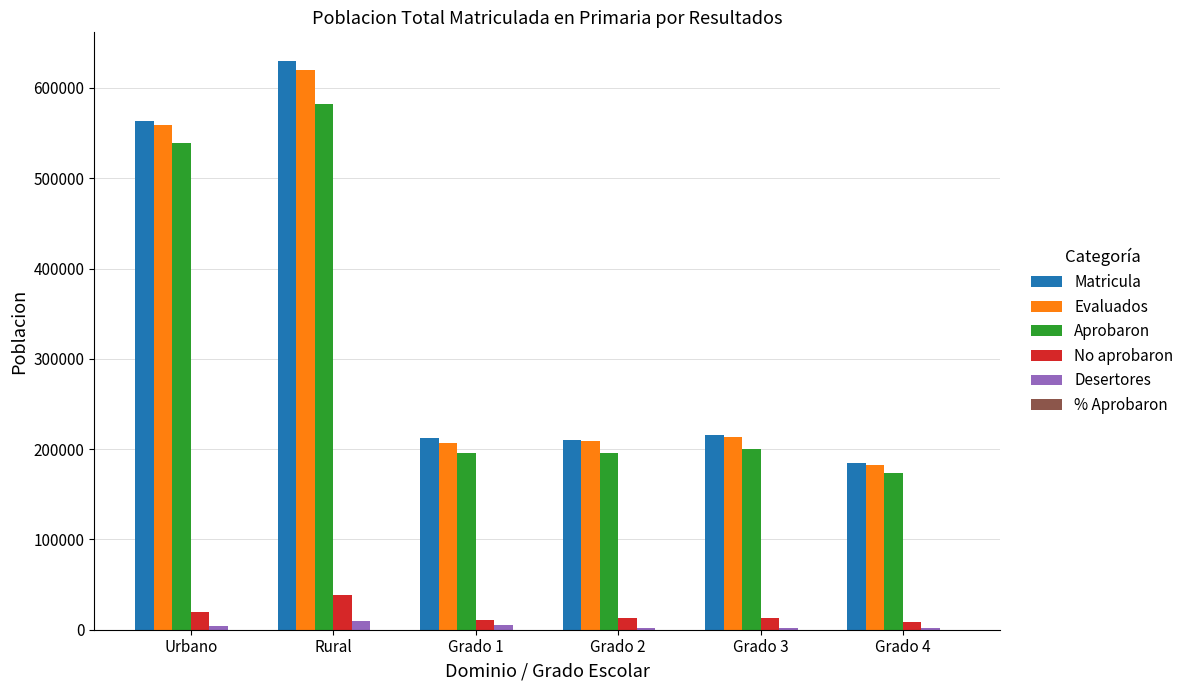

What is the sum of all Desertores values?

25727.5